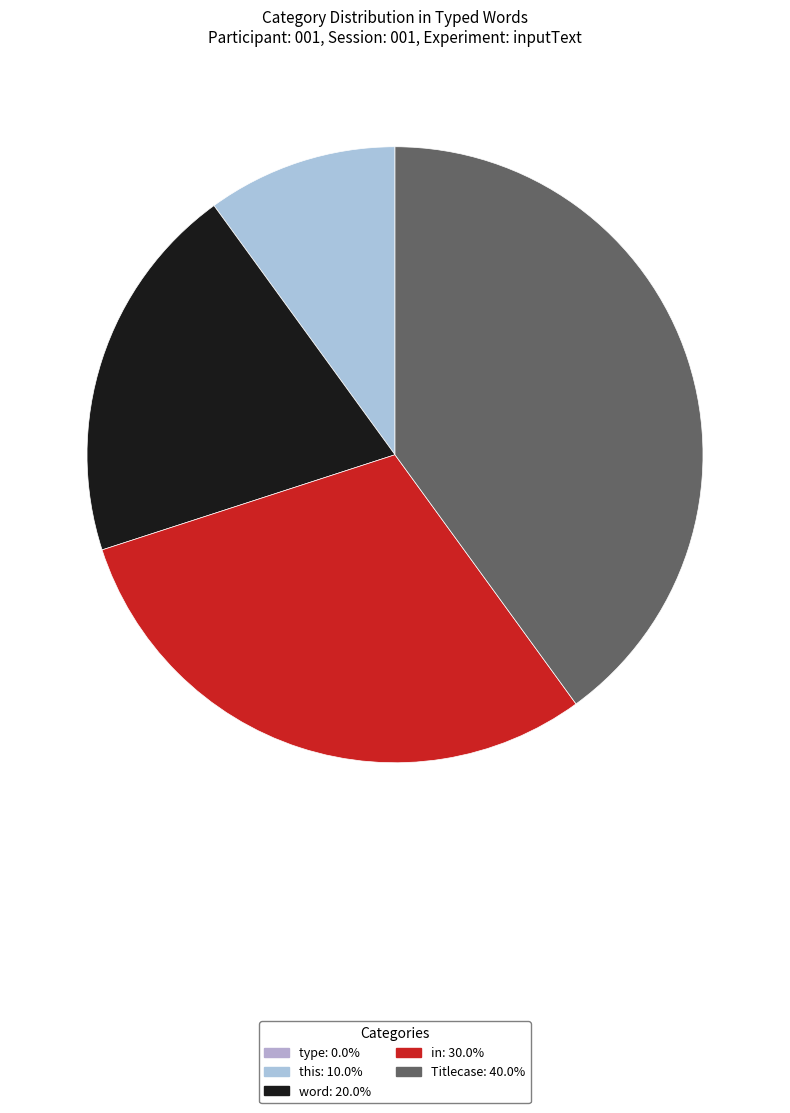

How many segments does this pie chart have?

5